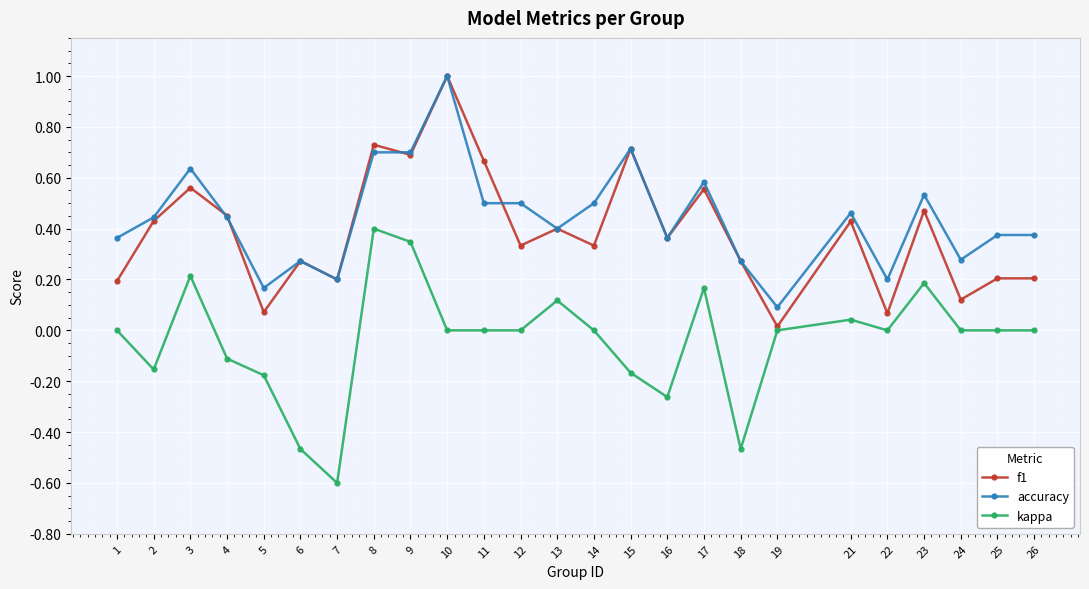

Which series changed the most between 9 and 15?

kappa